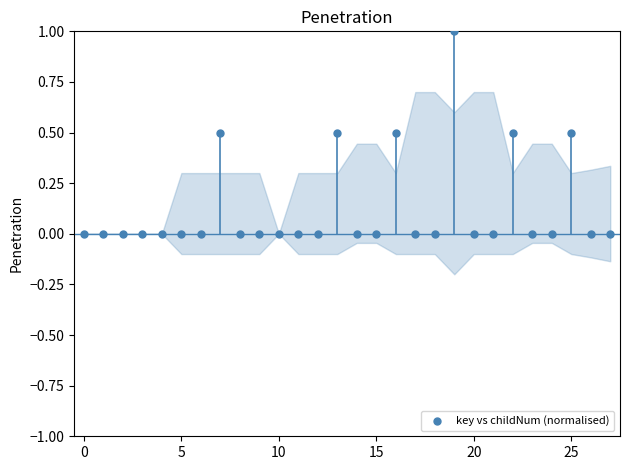

What is the range of Y values (max minus min)?

1.0